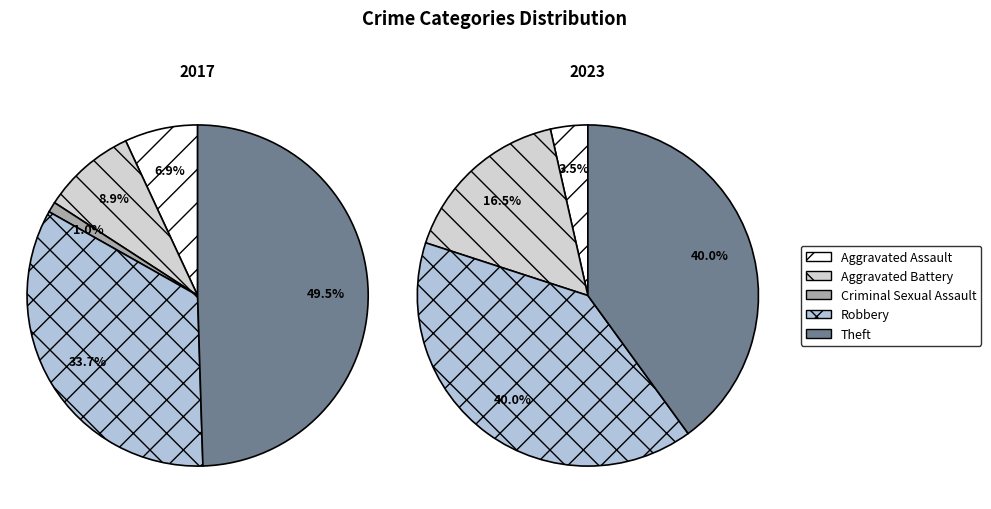

Count the number of slices in the pie.

5